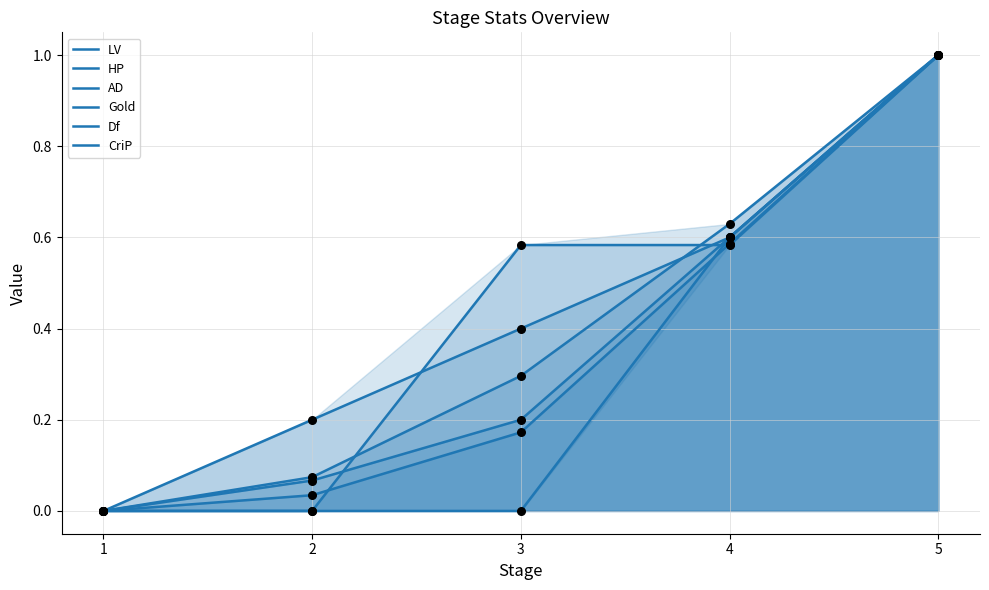

At how many categories does at least one series exceed 0?

4